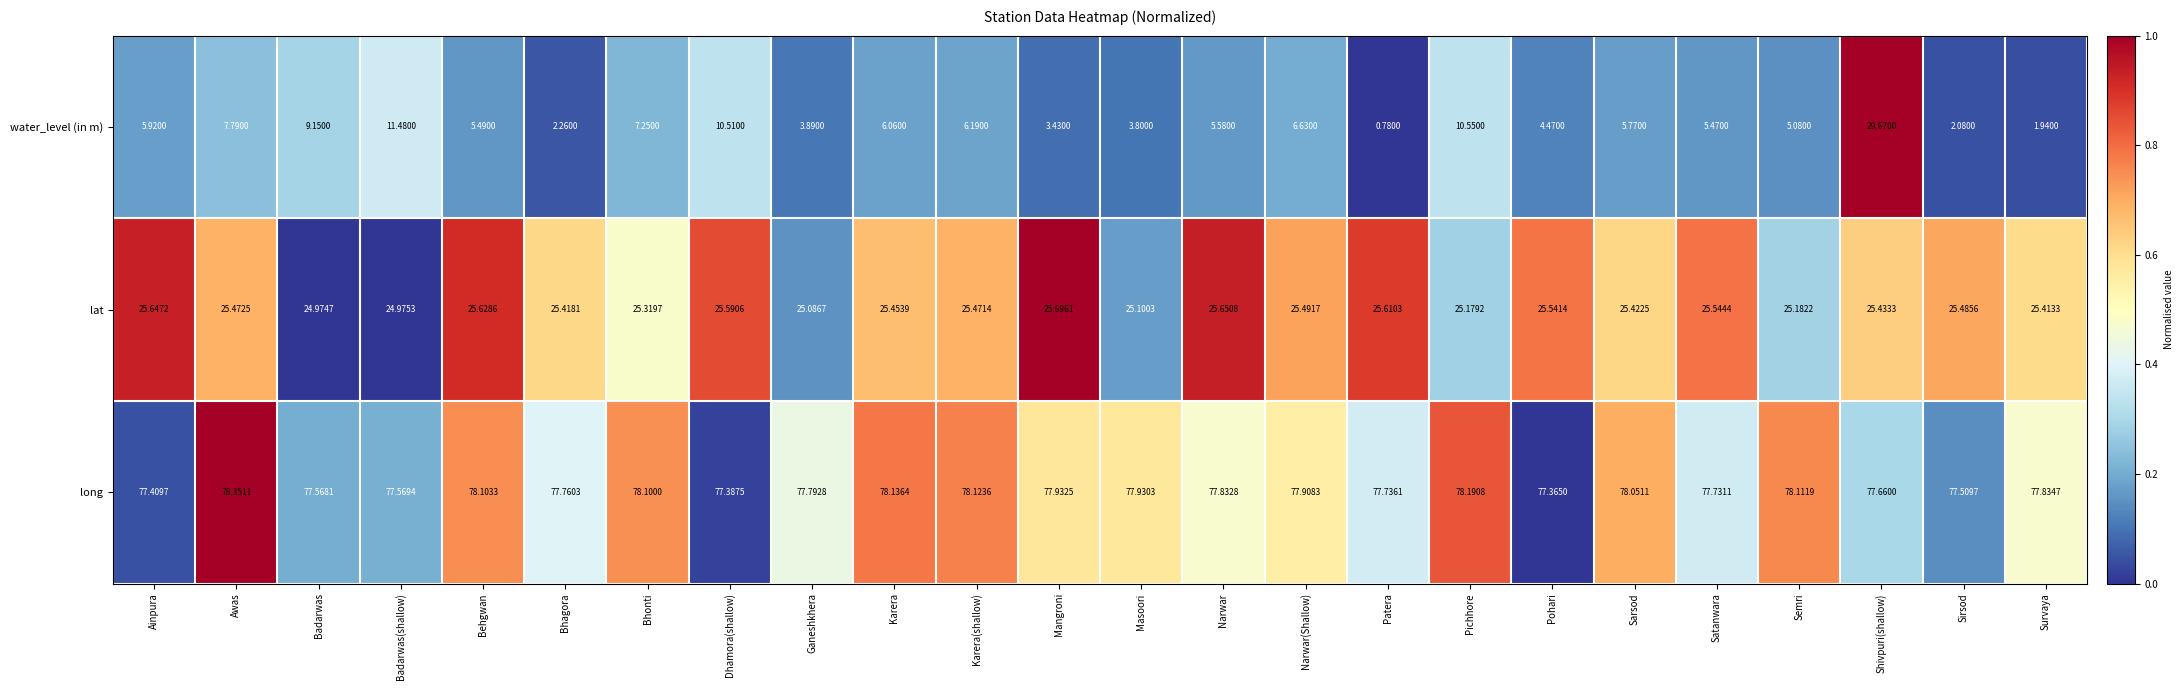

What is the spread (max minus min) of values at Narwar(Shallow)?

71.3